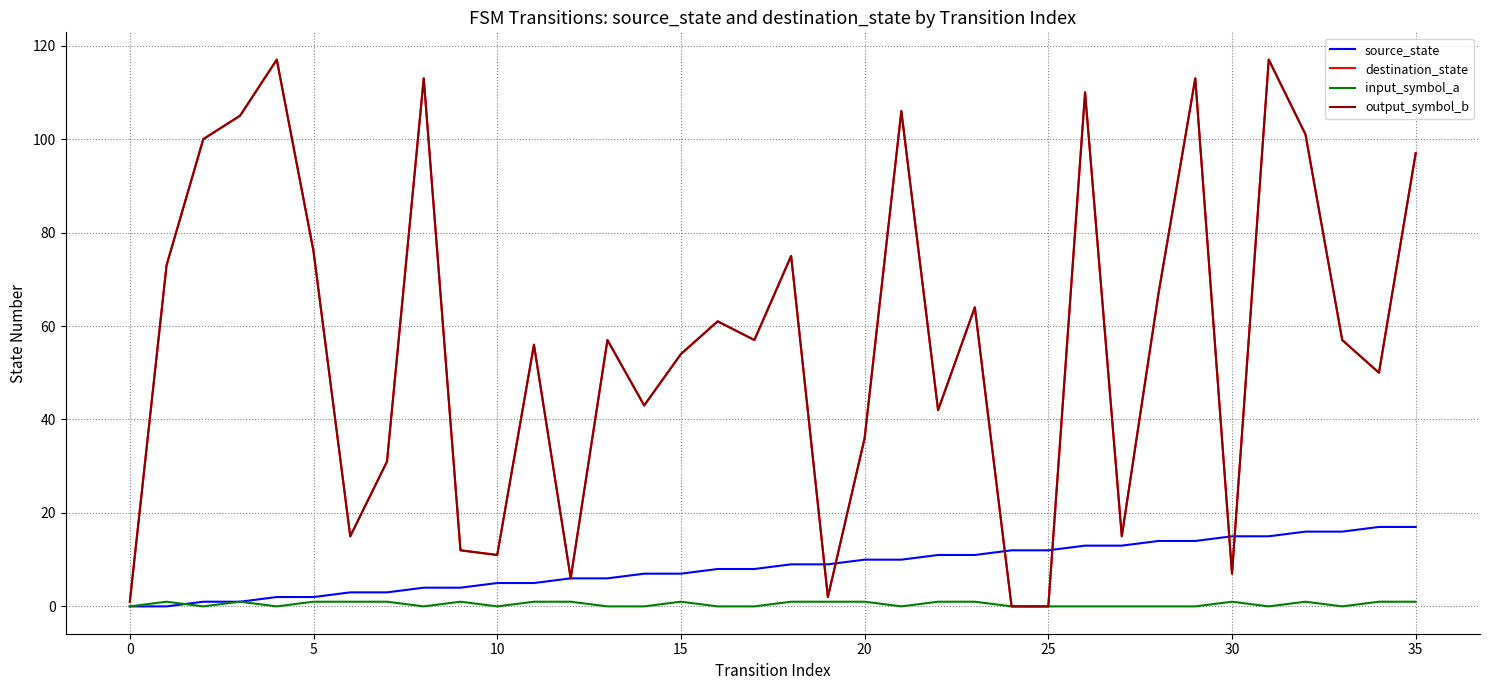

Is this an area chart (filled region under the line)?

No